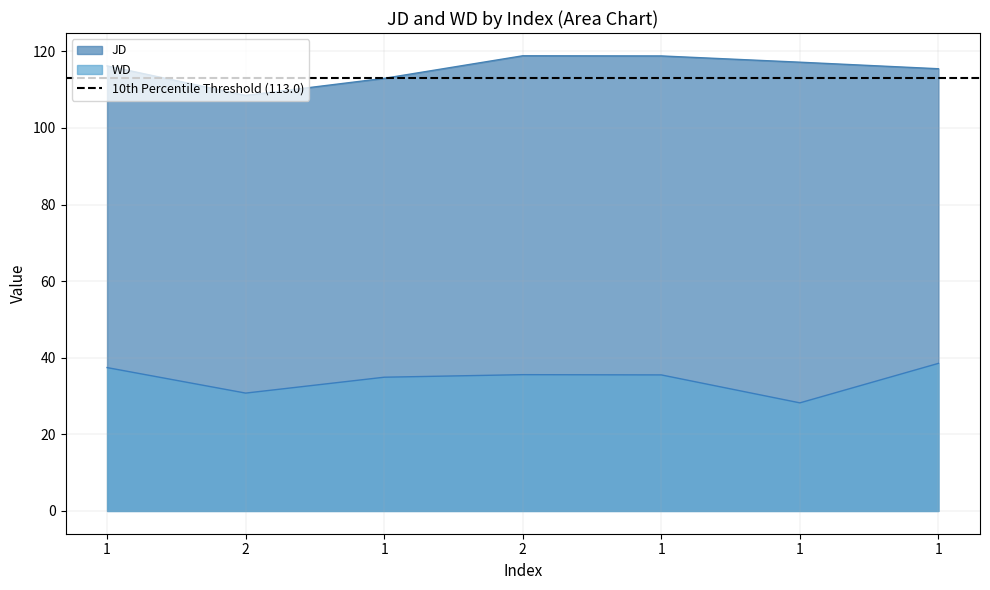

True or false: JD and WD intersect in this chart.

False